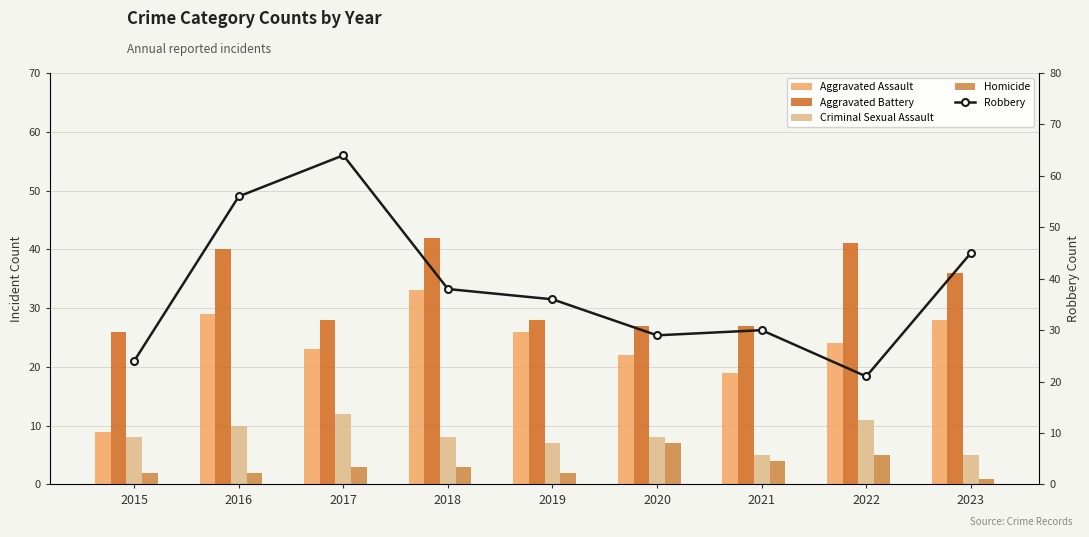

What is the sum of all Aggravated Assault values?

213